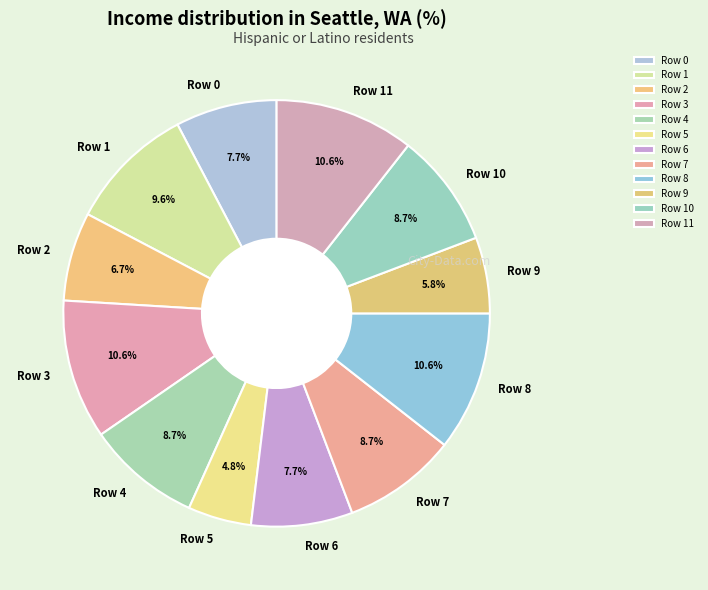

Count the number of slices in the pie.

12